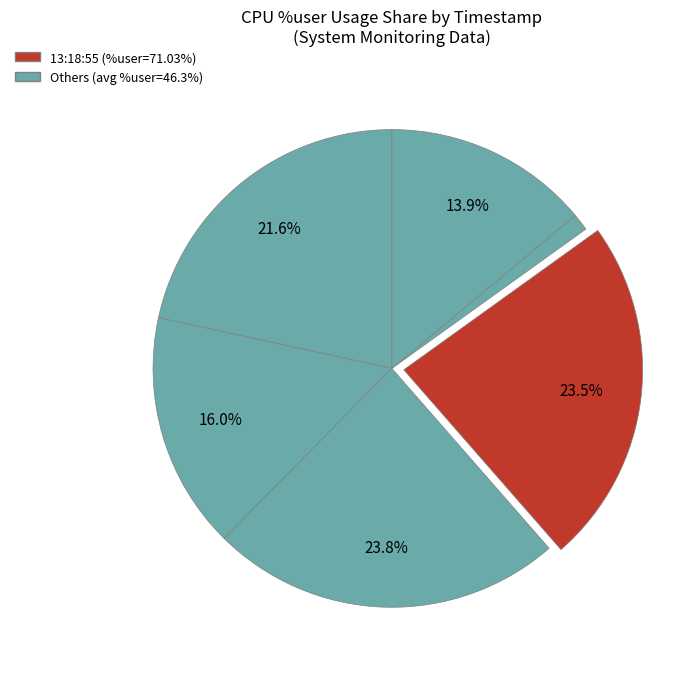

How many slices are in this pie chart?

6